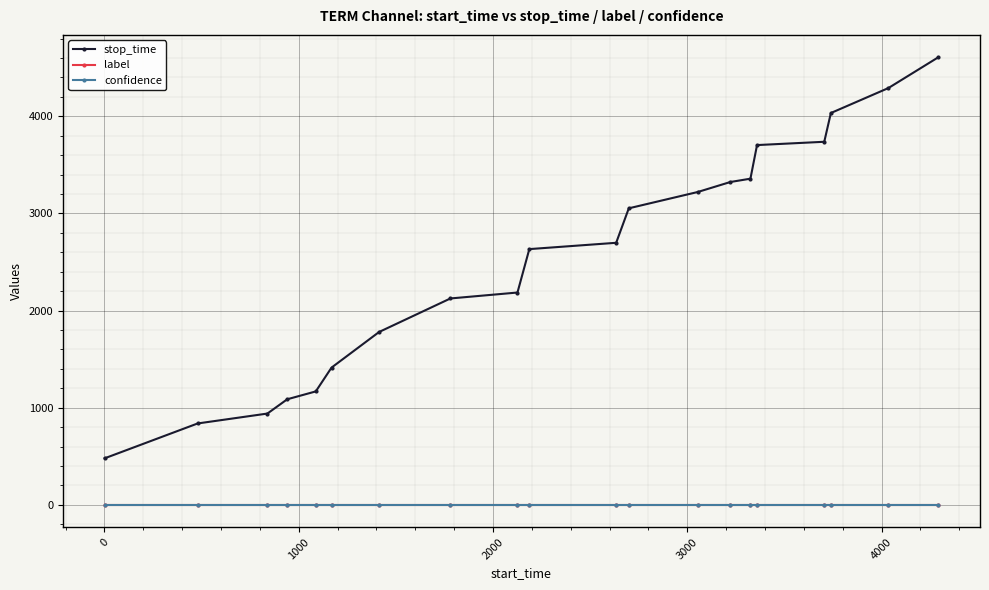

Which series has the largest total across all categories?

stop_time